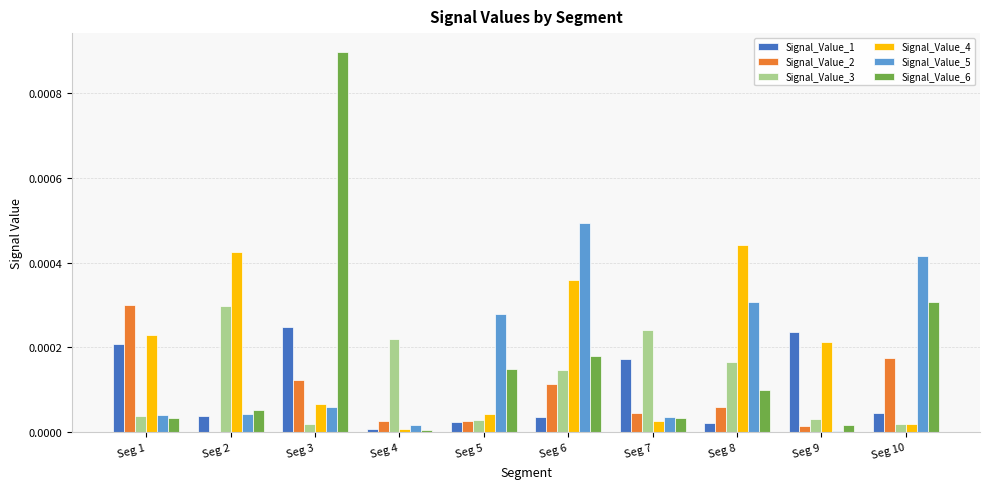

Is the value of Signal_Value_6 at Seg 6 greater than the value of Signal_Value_1 at Seg 5?

Yes